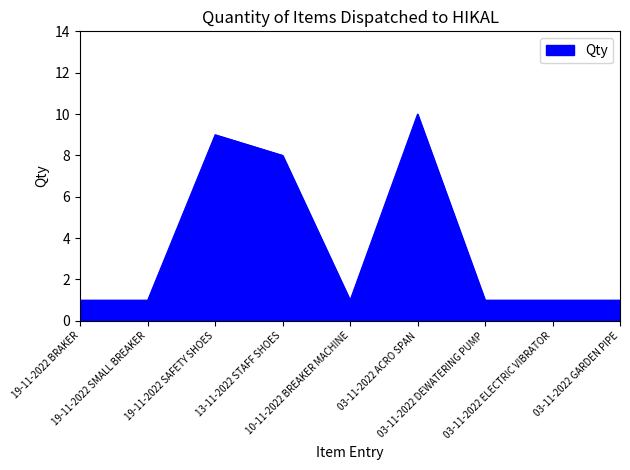

What is the smallest value displayed?

1